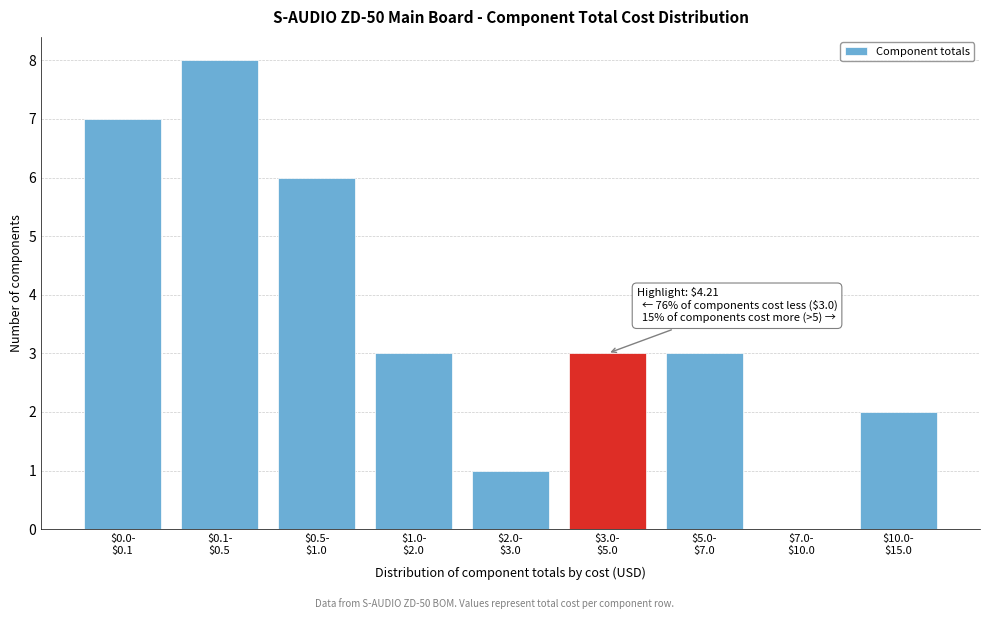

What is the sum of all values?

33